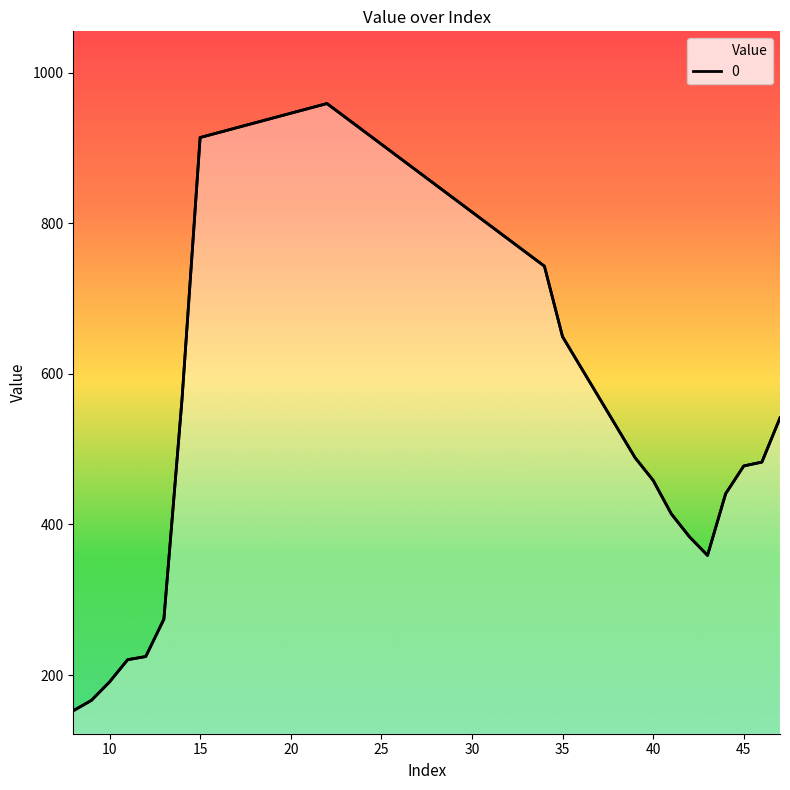

List the labels in order of value, smallest first.

8, 9, 10, 11, 12, 13, 43, 42, 41, 44, 40, 45, 46, 39, 47, 14, 35, 34, 15, 22